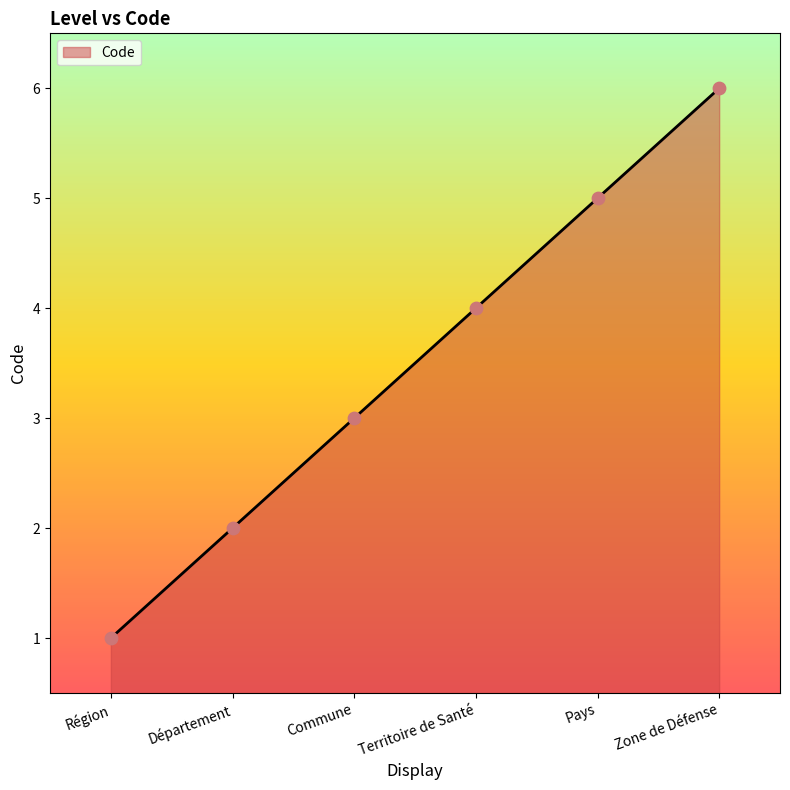

What is the change in value from Région to Commune?

+2